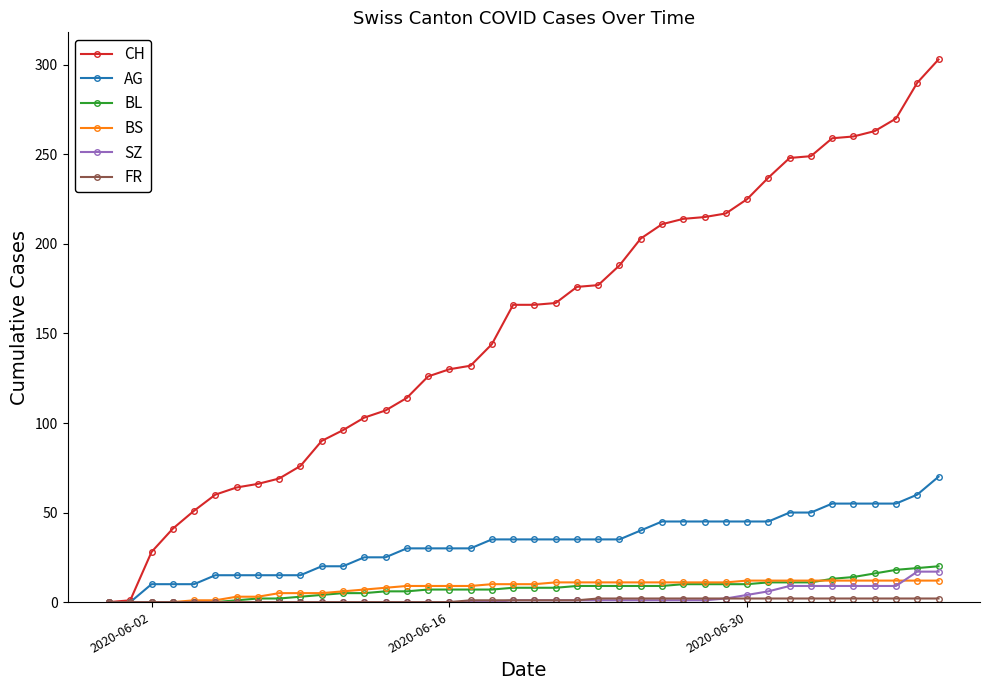

Which series has the largest range (max minus min)?

CH